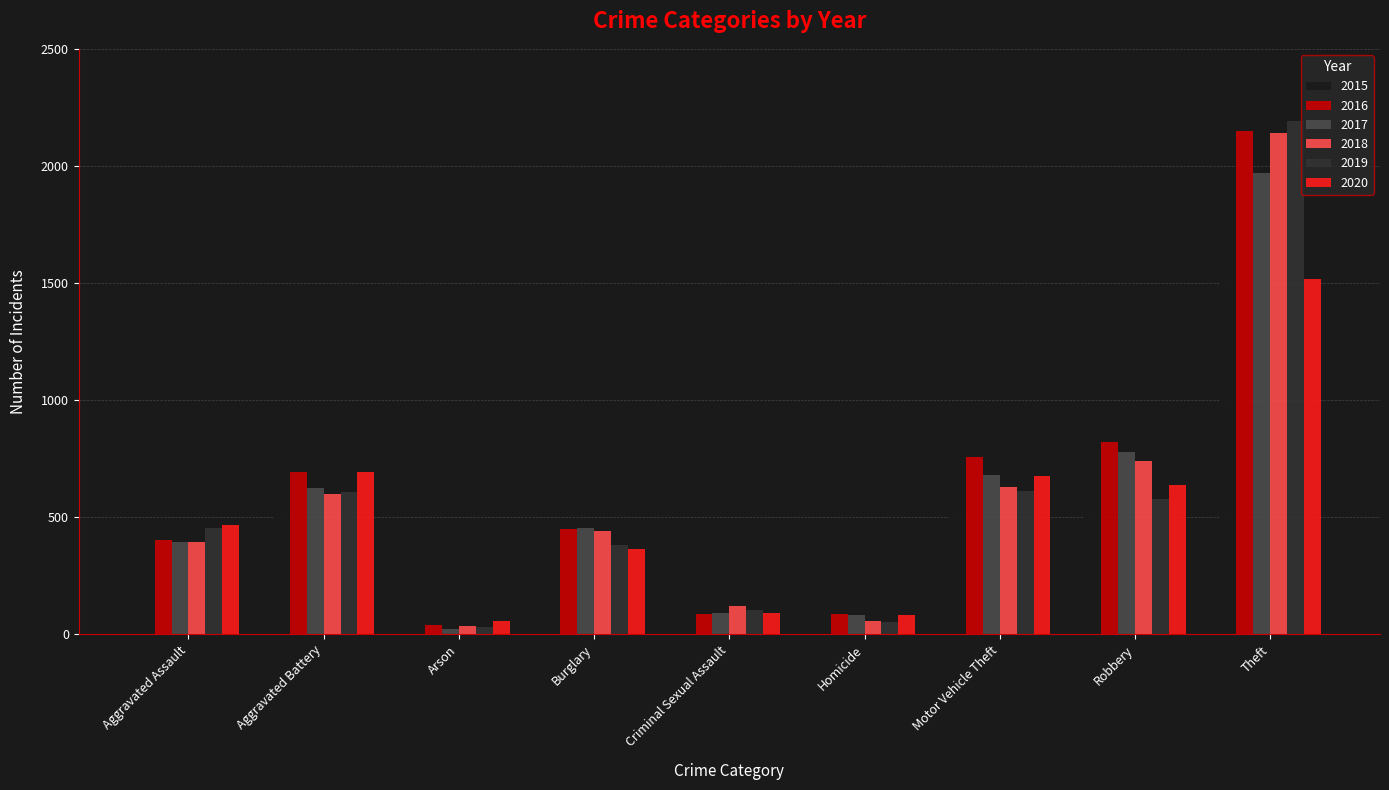

What is the sum of the 2020 values at Homicide and Motor Vehicle Theft?

755